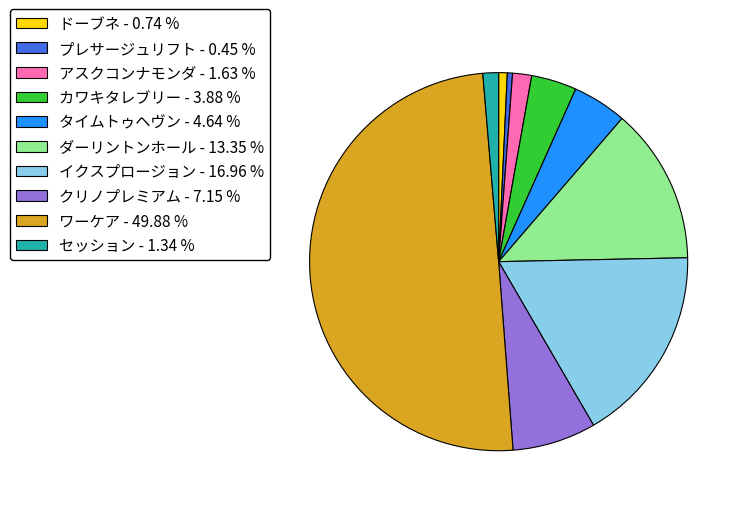

Combined, do カワキタレブリー - 3.88 % and ワーケア - 49.88 % account for over 50%?

Yes